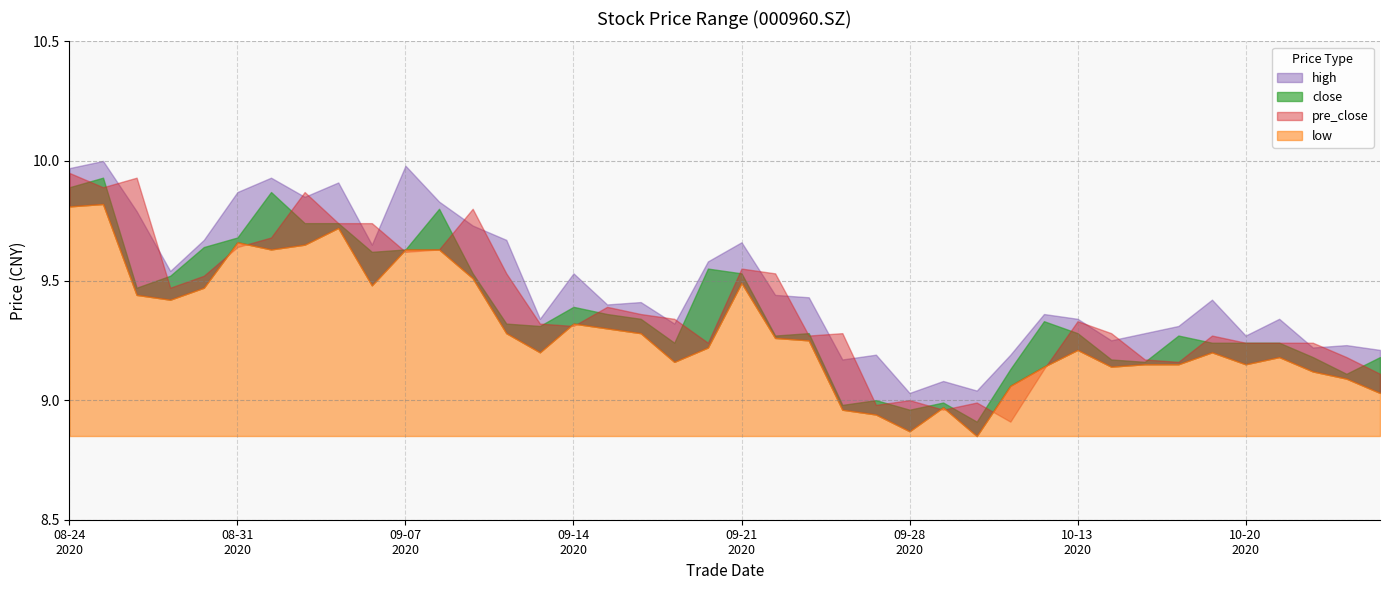

Reading right to left, extract all data points from this chart.

close: 20201026=9.2	20201023=9.1	20201022=9.2	20201021=9.2	20201020=9.2	20201019=9.2	20201016=9.3	20201015=9.2	20201014=9.2	20201013=9.3	20201012=9.3	20201009=9.1	20200930=8.9	20200929=9.0	20200928=9.0	20200925=9.0	20200924=9.0	20200923=9.3	20200922=9.3	20200921=9.5	20200918=9.6	20200917=9.2	20200916=9.3	20200915=9.4	20200914=9.4	20200911=9.3	20200910=9.3	20200909=9.5	20200908=9.8	20200907=9.6	20200904=9.6	20200903=9.7	20200902=9.7	20200901=9.9	20200831=9.7	20200828=9.6	20200827=9.5	20200826=9.5	20200825=9.9	20200824=9.9
high: 20201026=9.2	20201023=9.2	20201022=9.2	20201021=9.3	20201020=9.3	20201019=9.4	20201016=9.3	20201015=9.3	20201014=9.2	20201013=9.3	20201012=9.4	20201009=9.2	20200930=9.0	20200929=9.1	20200928=9.0	20200925=9.2	20200924=9.2	20200923=9.4	20200922=9.4	20200921=9.7	20200918=9.6	20200917=9.3	20200916=9.4	20200915=9.4	20200914=9.5	20200911=9.3	20200910=9.7	20200909=9.7	20200908=9.8	20200907=10.0	20200904=9.7	20200903=9.9	20200902=9.8	20200901=9.9	20200831=9.9	20200828=9.7	20200827=9.5	20200826=9.8	20200825=10.0	20200824=10.0
low: 20201026=9.0	20201023=9.1	20201022=9.1	20201021=9.2	20201020=9.2	20201019=9.2	20201016=9.2	20201015=9.2	20201014=9.1	20201013=9.2	20201012=9.1	20201009=9.1	20200930=8.8	20200929=9.0	20200928=8.9	20200925=8.9	20200924=9.0	20200923=9.2	20200922=9.3	20200921=9.5	20200918=9.2	20200917=9.2	20200916=9.3	20200915=9.3	20200914=9.3	20200911=9.2	20200910=9.3	20200909=9.5	20200908=9.6	20200907=9.6	20200904=9.5	20200903=9.7	20200902=9.7	20200901=9.6	20200831=9.7	20200828=9.5	20200827=9.4	20200826=9.4	20200825=9.8	20200824=9.8
pre_close: 20201026=9.1	20201023=9.2	20201022=9.2	20201021=9.2	20201020=9.2	20201019=9.3	20201016=9.2	20201015=9.2	20201014=9.3	20201013=9.3	20201012=9.1	20201009=8.9	20200930=9.0	20200929=9.0	20200928=9.0	20200925=9.0	20200924=9.3	20200923=9.3	20200922=9.5	20200921=9.6	20200918=9.2	20200917=9.3	20200916=9.4	20200915=9.4	20200914=9.3	20200911=9.3	20200910=9.5	20200909=9.8	20200908=9.6	20200907=9.6	20200904=9.7	20200903=9.7	20200902=9.9	20200901=9.7	20200831=9.6	20200828=9.5	20200827=9.5	20200826=9.9	20200825=9.9	20200824=9.9